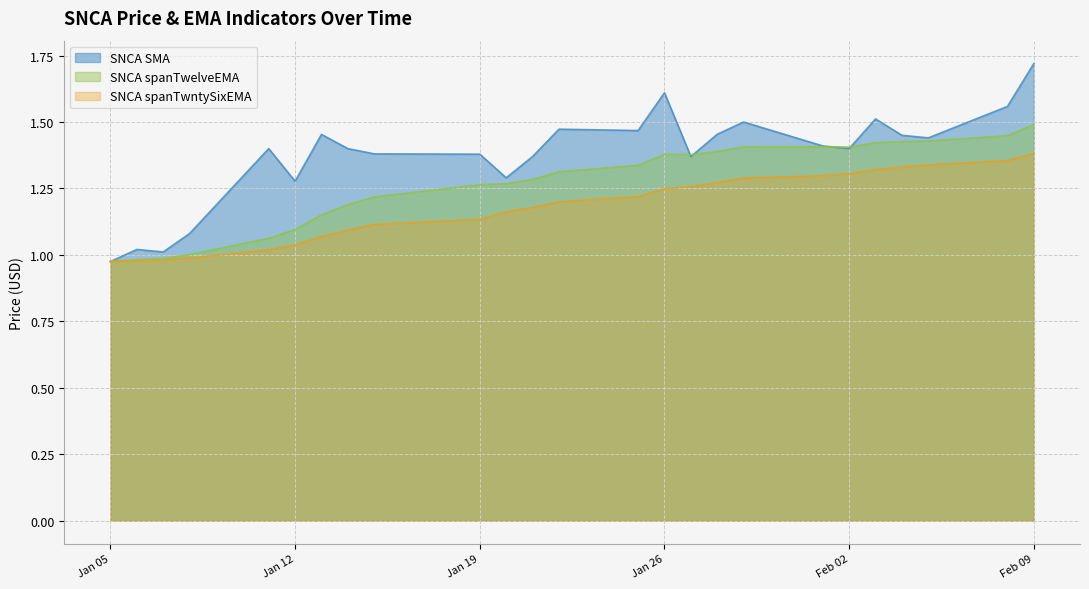

What are all the series names shown in the legend?

SNCA SMA, SNCA spanTwelveEMA, SNCA spanTwntySixEMA